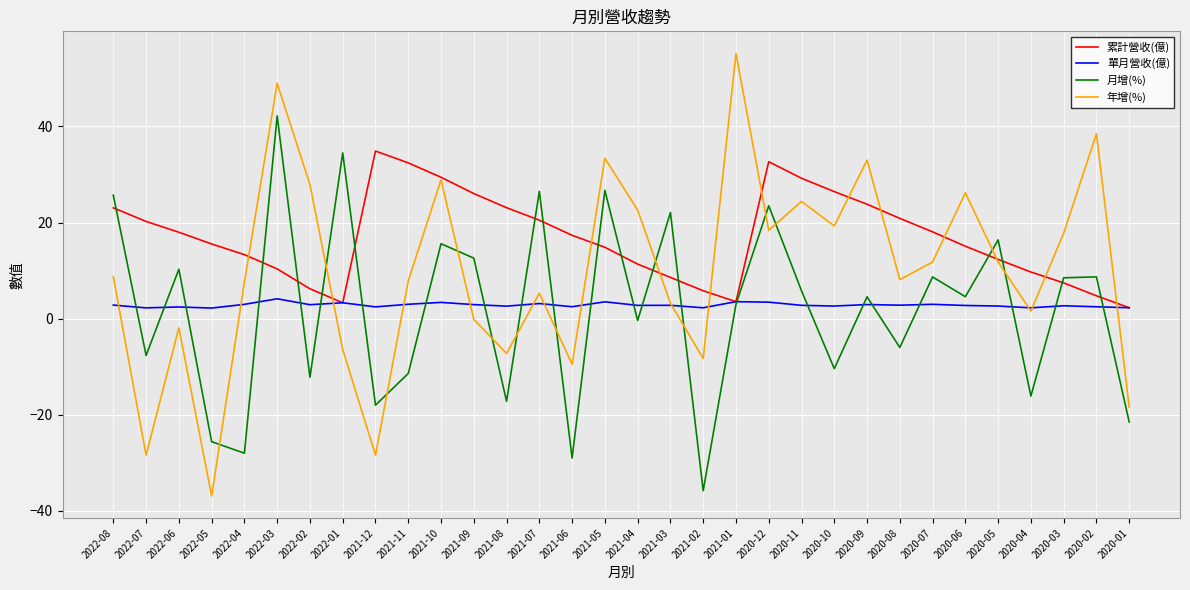

The 年增(%) series shows 38.5 at 2020-02. True or false?

True